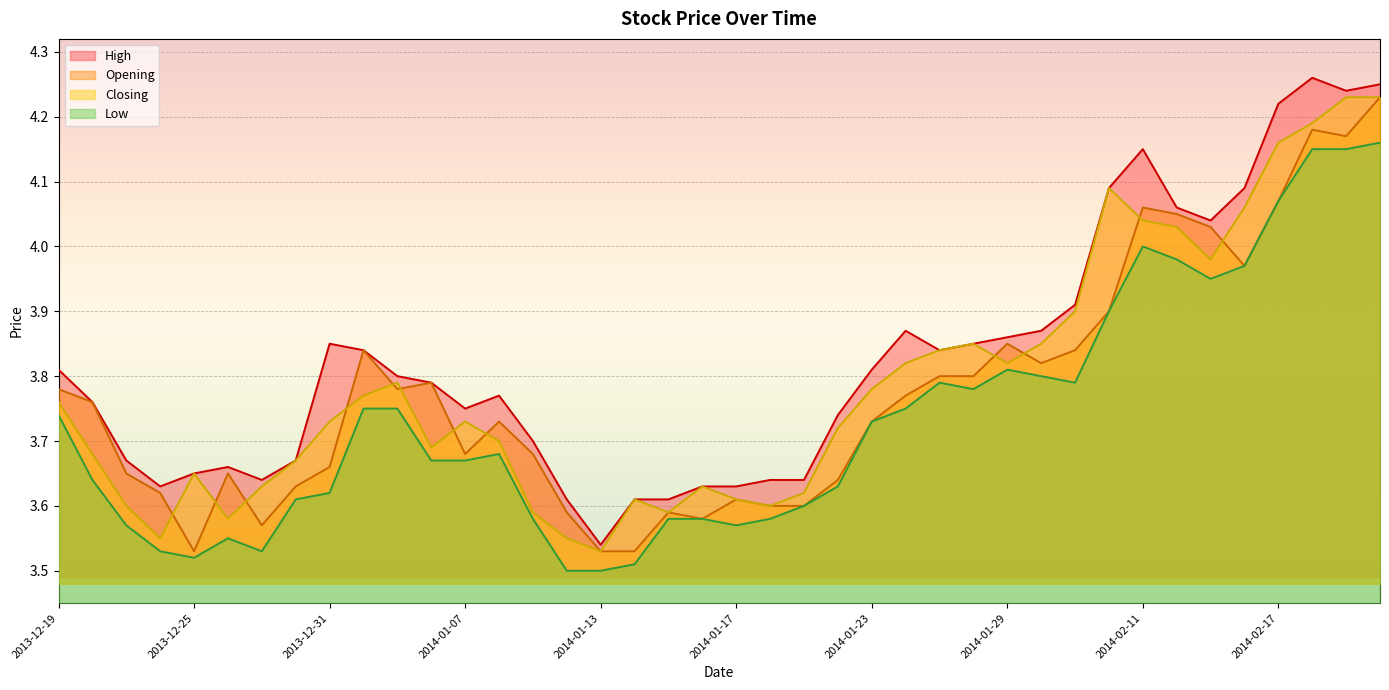

True or false: Opening and High cross at least once.

False